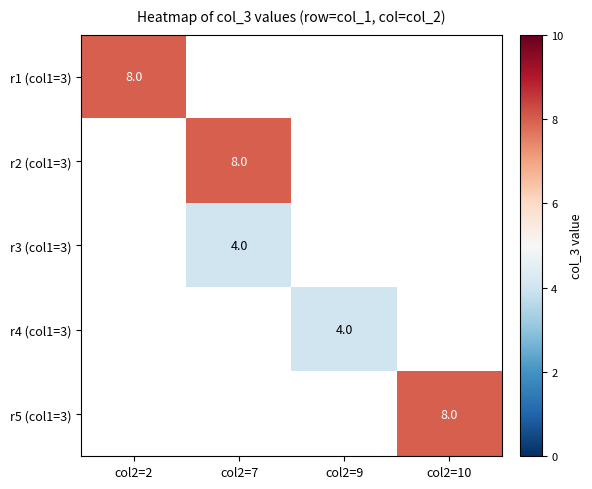

Is it true that r5 (col1=3) equals 8 at col2=10?

True